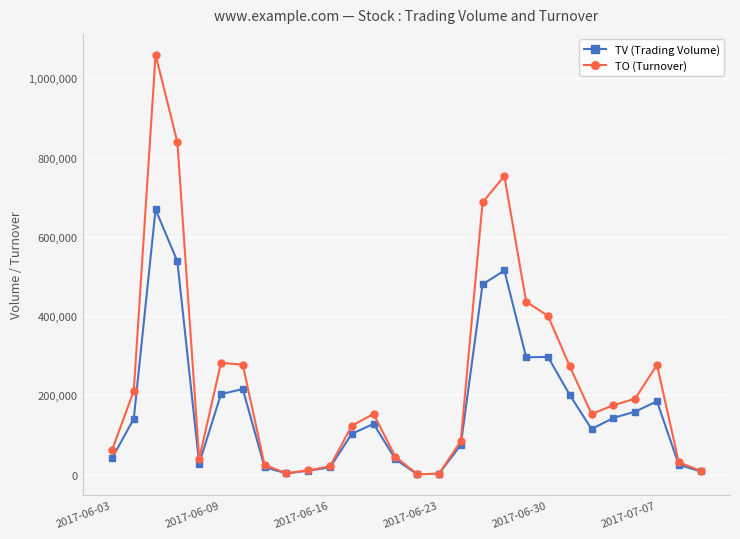

What is the value of the TO (Turnover) point at the 16th from the left?

2180